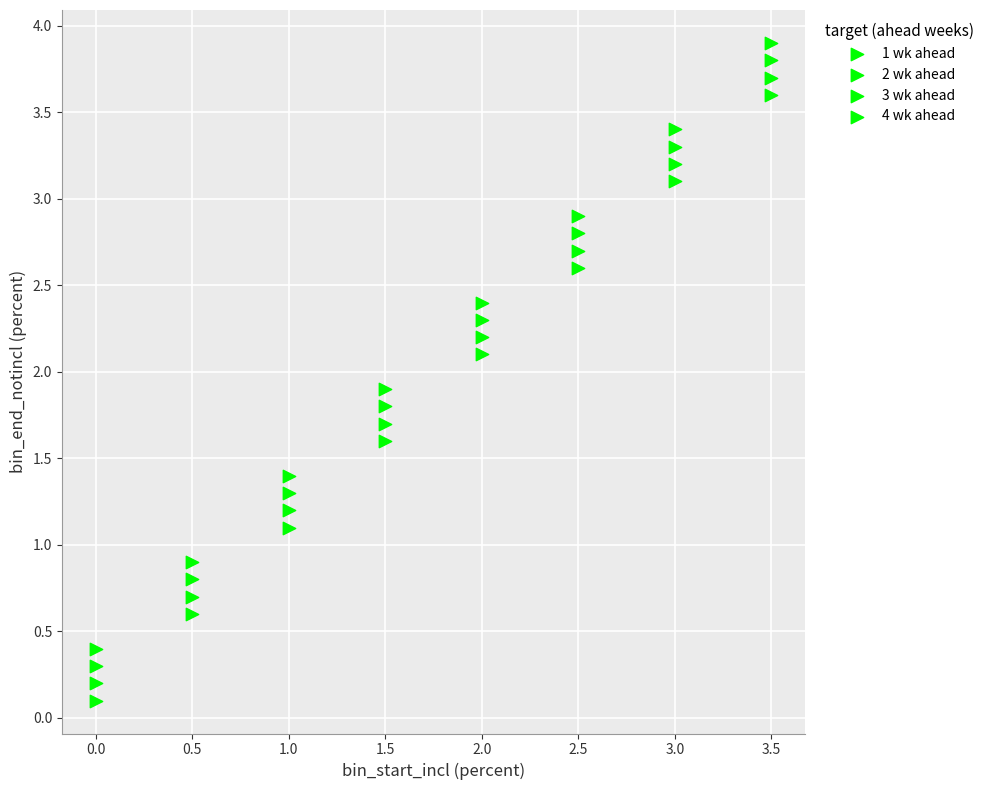

How many data points are displayed?

32